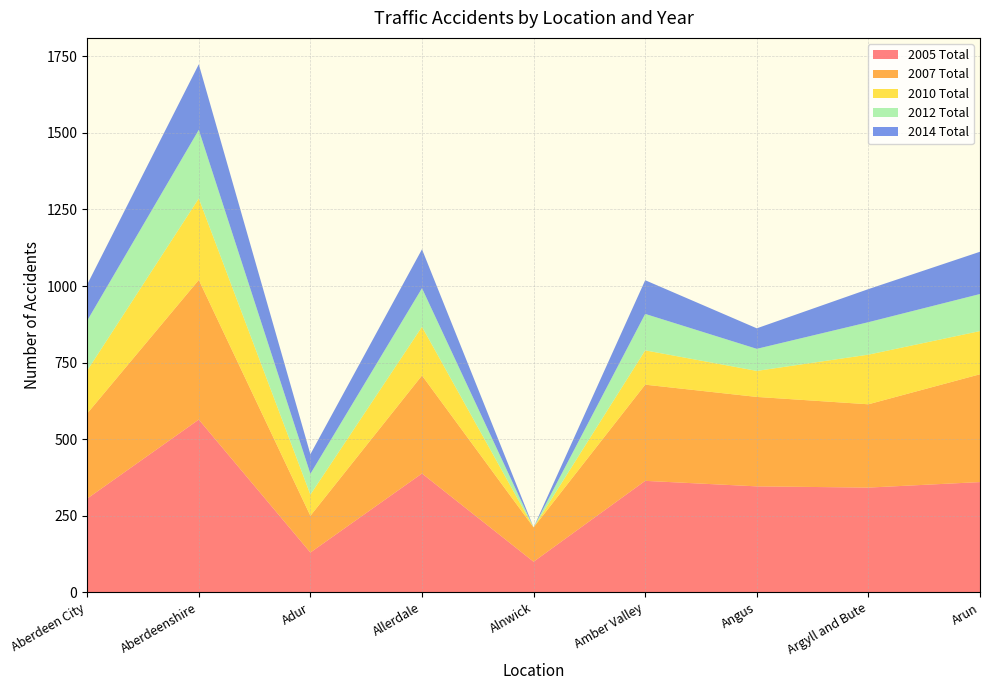

Reading right to left, what are all the values shown in this chart?

2005 Total: Arun=360	Argyll and Bute=342	Angus=346	Amber Valley=364	Alnwick=100	Allerdale=388	Adur=130	Aberdeenshire=564	Aberdeen City=306
2007 Total: Arun=352	Argyll and Bute=272	Angus=292	Amber Valley=314	Alnwick=112	Allerdale=320	Adur=120	Aberdeenshire=456	Aberdeen City=278
2010 Total: Arun=141	Argyll and Bute=162	Angus=85	Amber Valley=112	Alnwick=0	Allerdale=159	Adur=69	Aberdeenshire=266	Aberdeen City=140
2012 Total: Arun=121	Argyll and Bute=106	Angus=72	Amber Valley=119	Alnwick=0	Allerdale=126	Adur=68	Aberdeenshire=224	Aberdeen City=163
2014 Total: Arun=138	Argyll and Bute=108	Angus=67	Amber Valley=110	Alnwick=0	Allerdale=127	Adur=64	Aberdeenshire=214	Aberdeen City=118